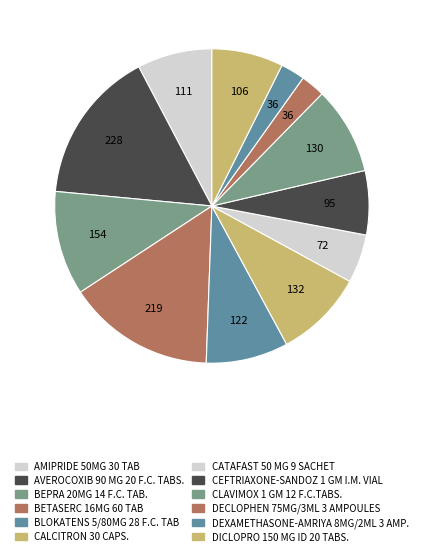

How many segments does this pie chart have?

12